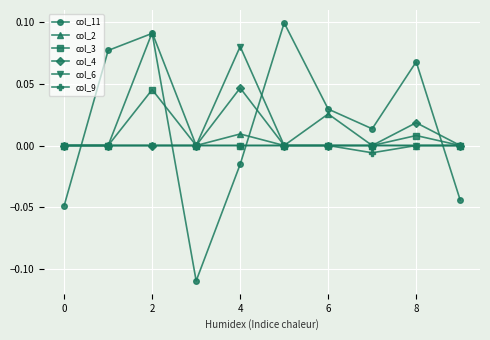

In col_11, how many points are lower than both neighbors (excluding endpoints)?

2